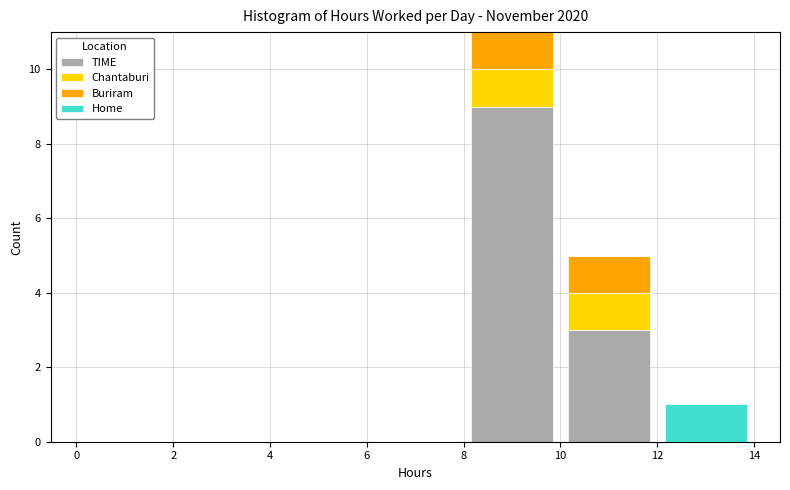

Which range on the x-axis has the tallest stacked bar (by total height)?

8 to 10